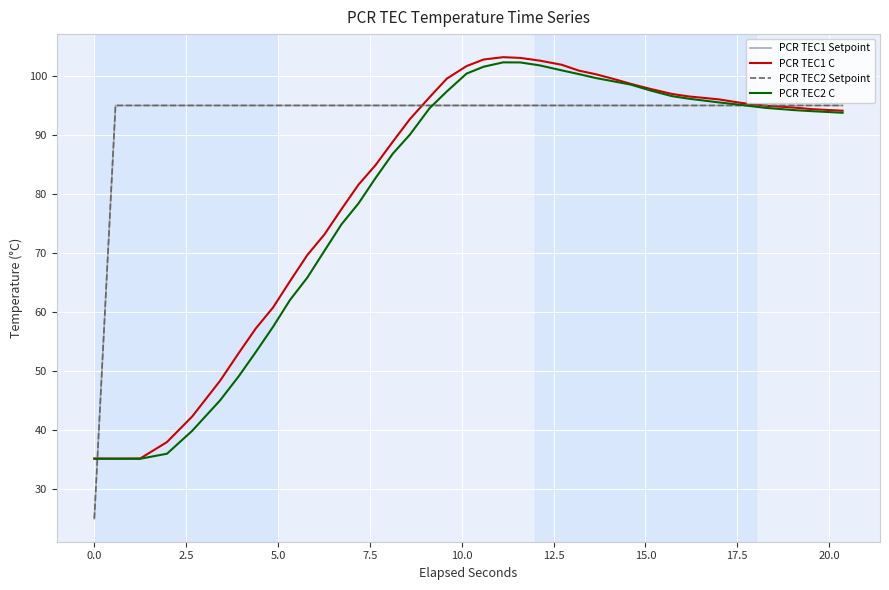

Does the chart display data point markers on the line(s)?

No